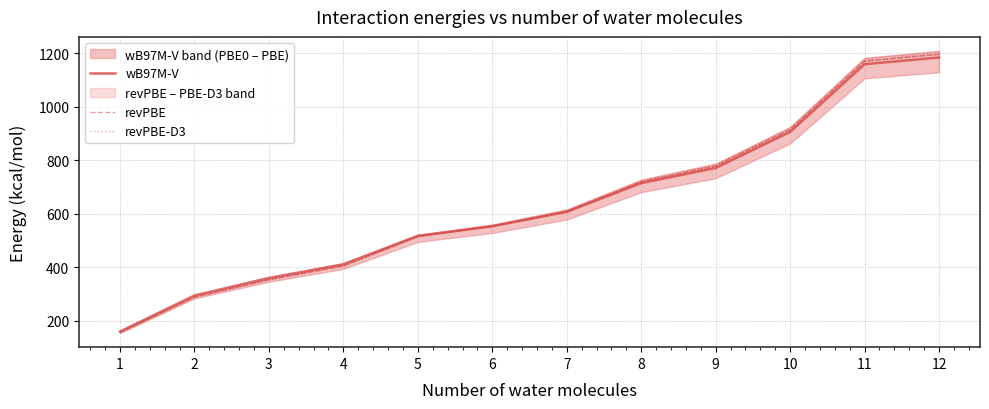

Is this an area chart (filled region under the line)?

No